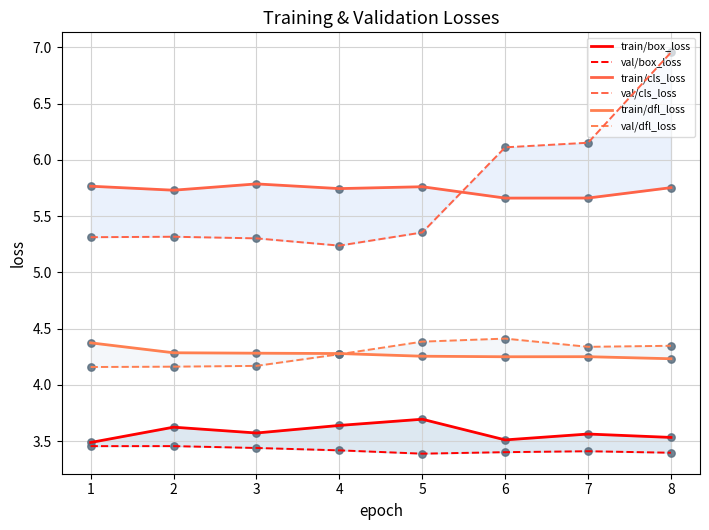

At which category is the sum across all series the highest?

8